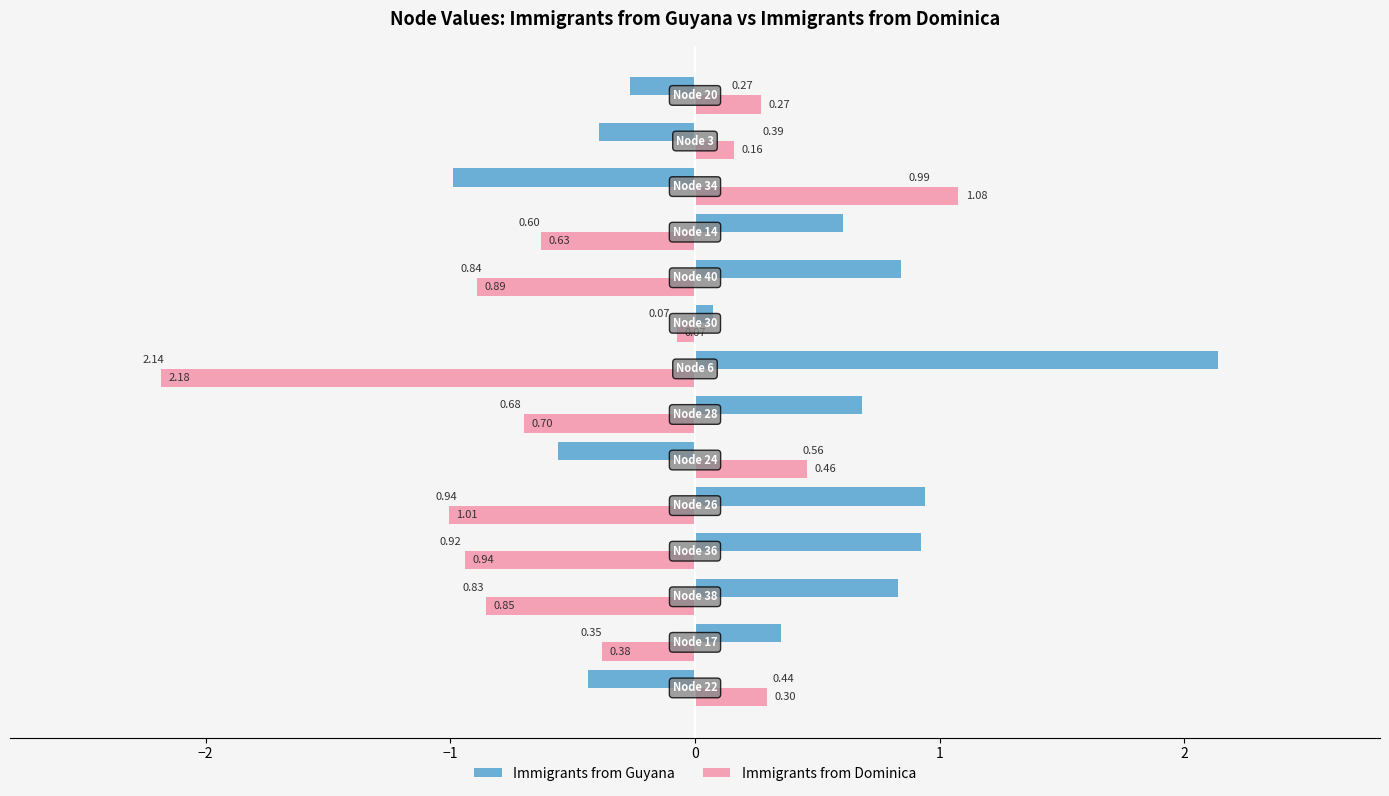

At how many categories does at least one series exceed 0?

14